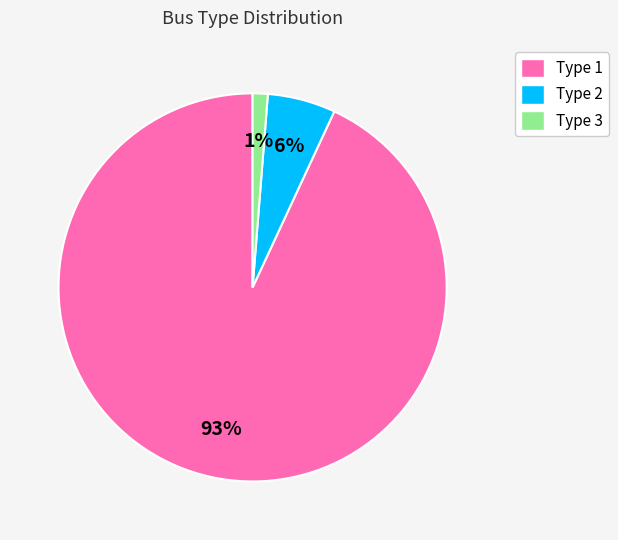

To the nearest percent, what is the average slice percentage?

33%